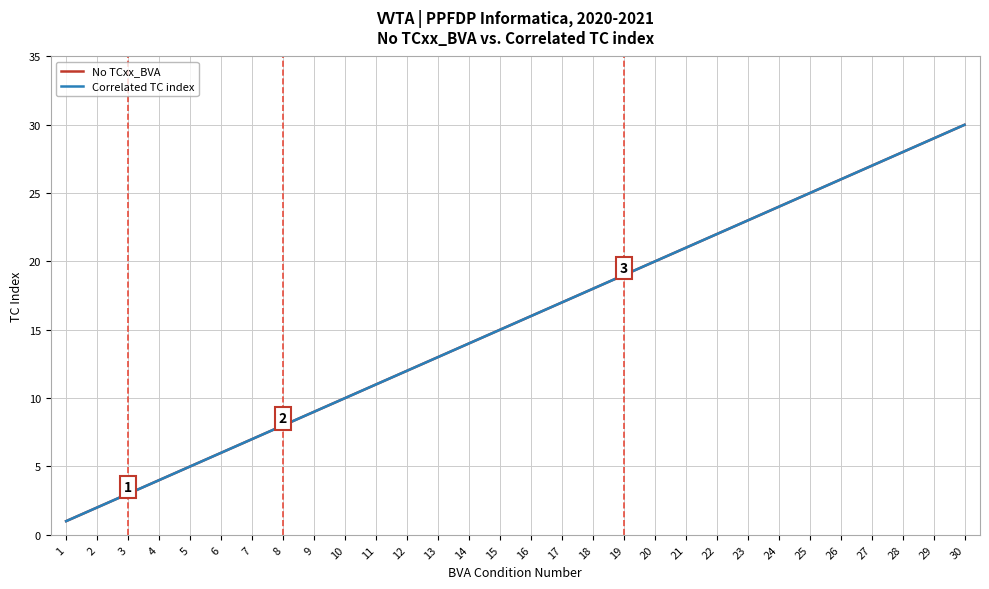

What is the minimum value for No TCxx_BVA?

1